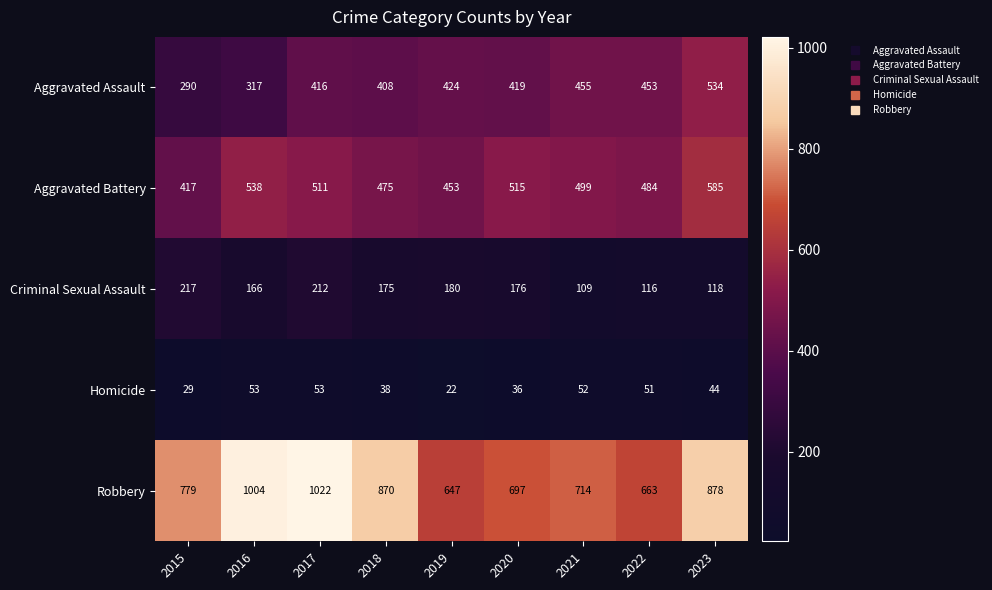

Which label corresponds to the smallest value in the chart?

2019